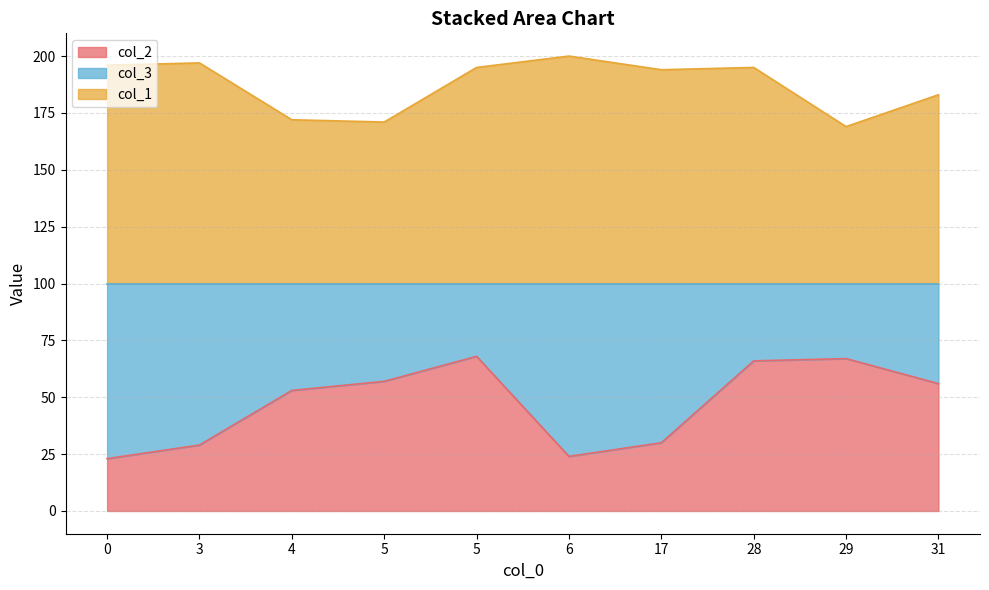

How many lines are shown in the chart?

2